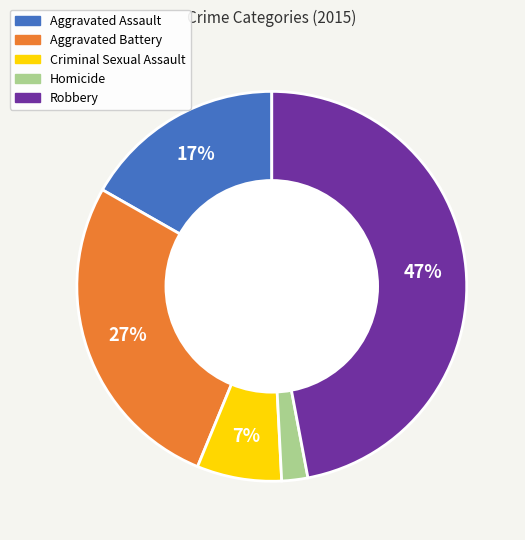

Is it true that Criminal Sexual Assault is 1% of the pie?

False